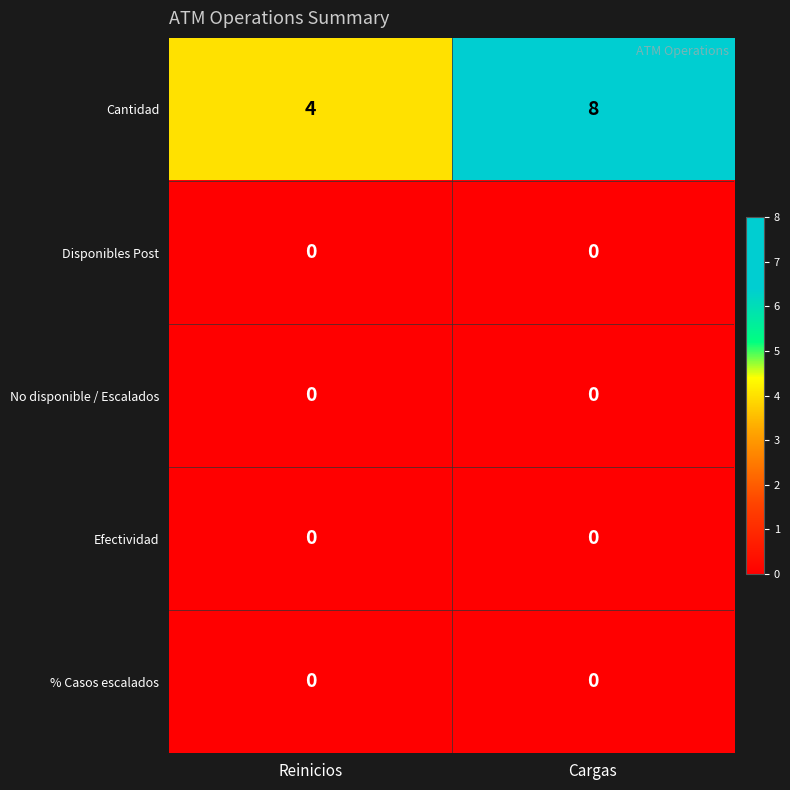

Reading right to left, what are all the values shown in this chart?

Cantidad: 8	4
Disponibles Post: 0	0
No disponible / Escalados: 0	0
Efectividad: 0	0
% Casos escalados: 0	0